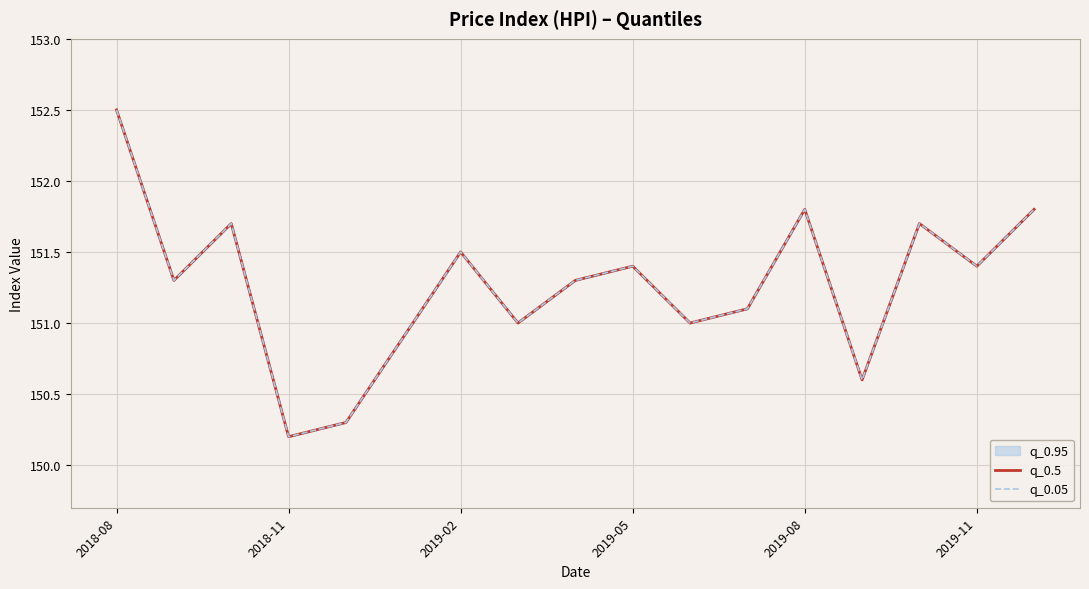

What is the difference between the maximum and minimum values in the q_0.05 series?

2.3